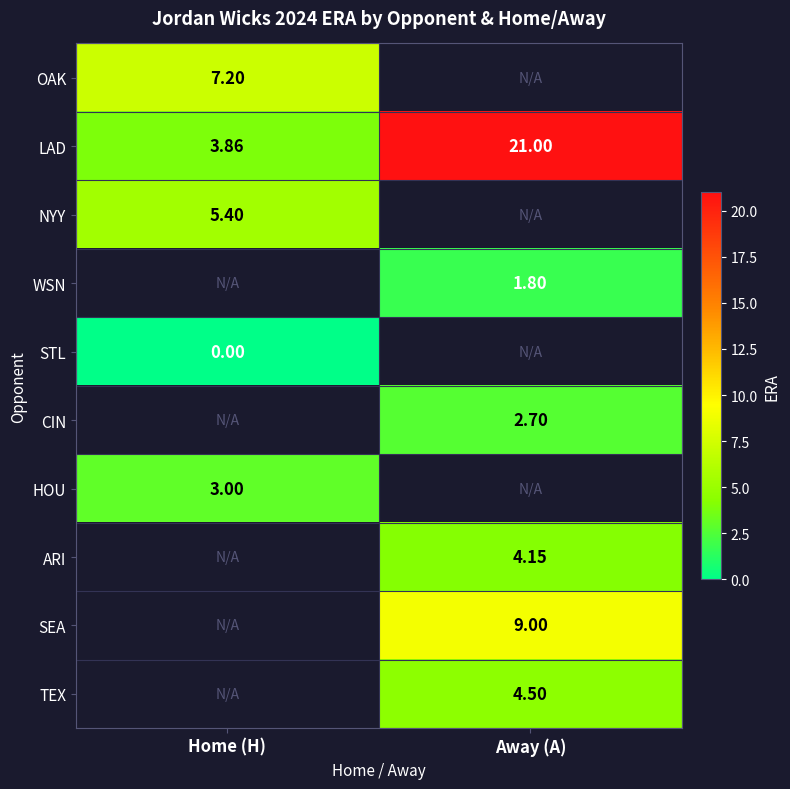

What is the spread (max minus min) of values at Home (H)?

7.2